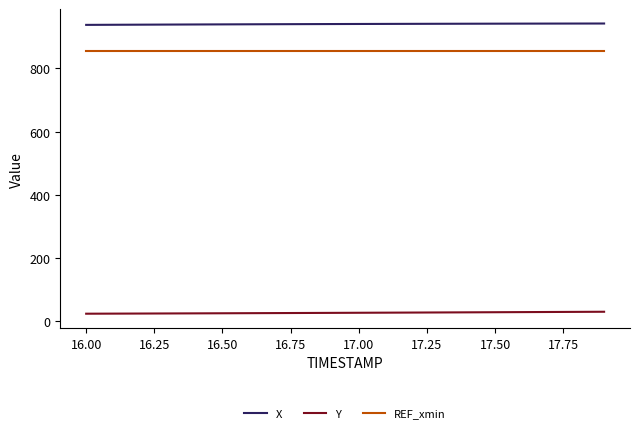

Which series has the largest total across all categories?

X